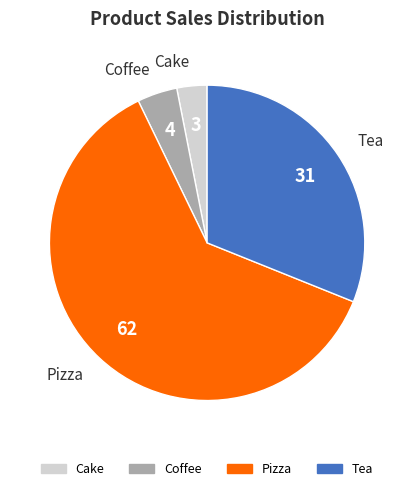

Count the number of slices in the pie.

4